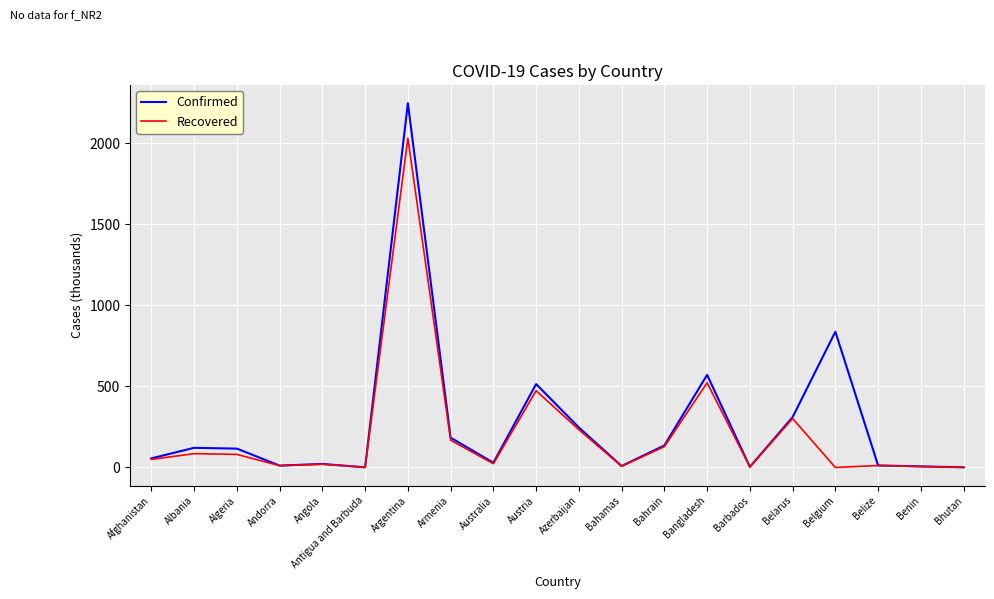

Is it true that Confirmed equals 121.2 at Albania?

True